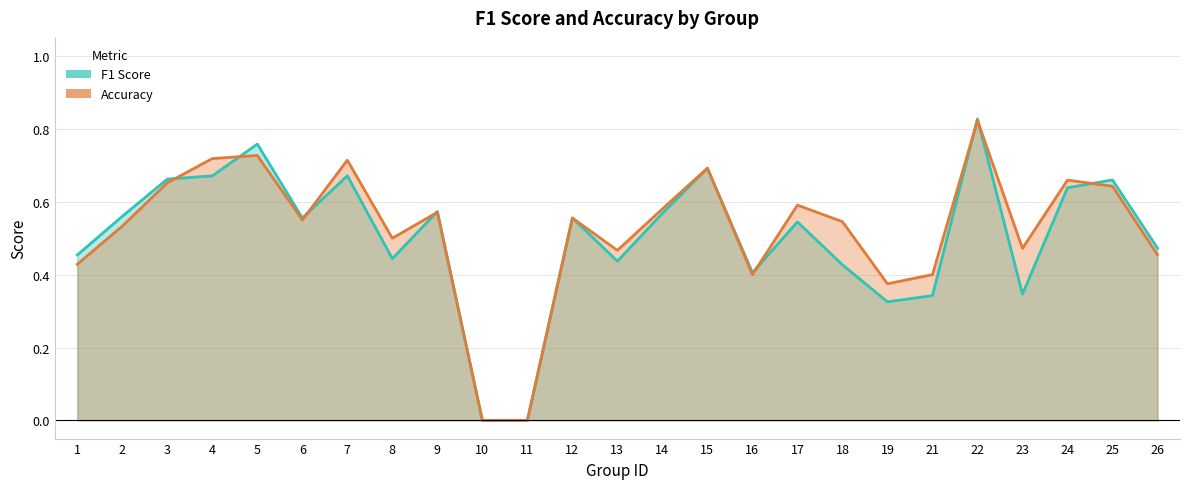

Where is the first local minimum for Accuracy?

6